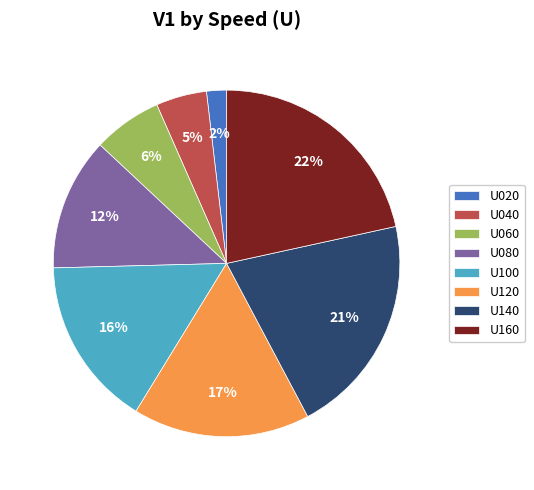

Does U040 represent more than half of the total?

No